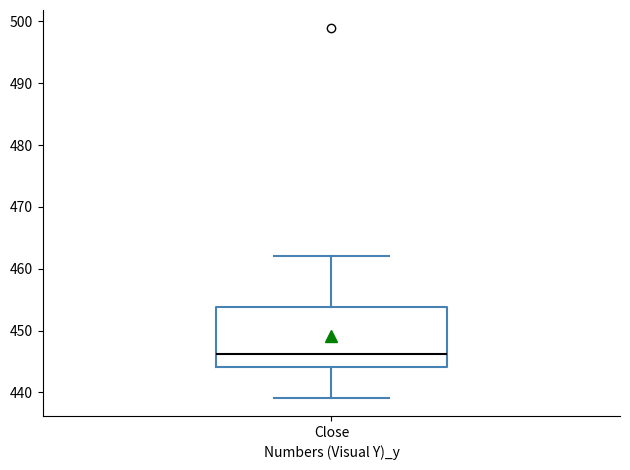

Transcribe this box plot: give where the median line is, the range the box spans, and where the two whiskers end, as read against the y-axis. The values are not printed on the chart, so give them approximately, as read against the axis.

median 446, box 444 to 454, whiskers 439 to 462